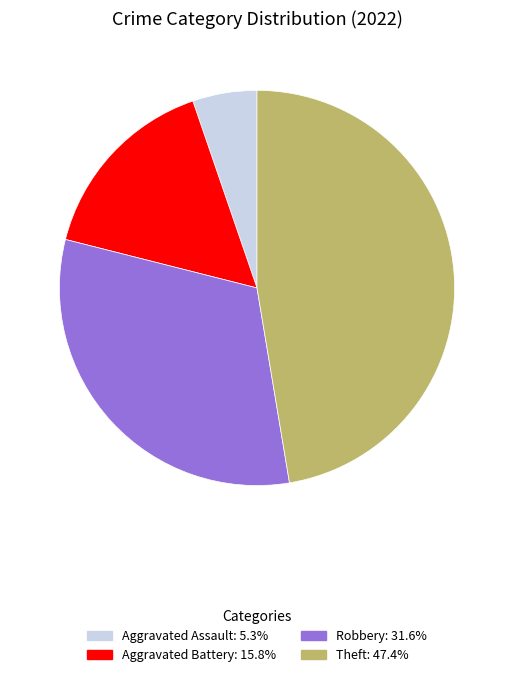

Is there any slice that represents more than half of the pie?

No